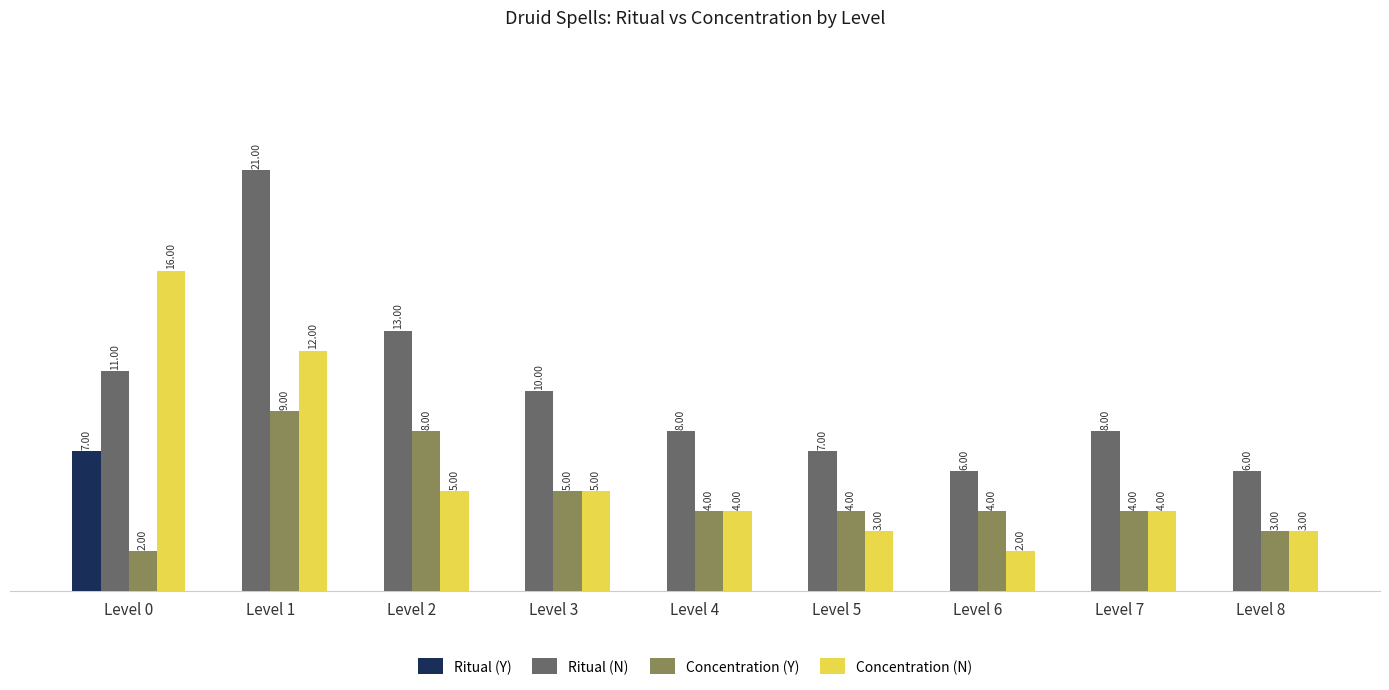

Which series has the largest range (max minus min)?

Ritual (N)